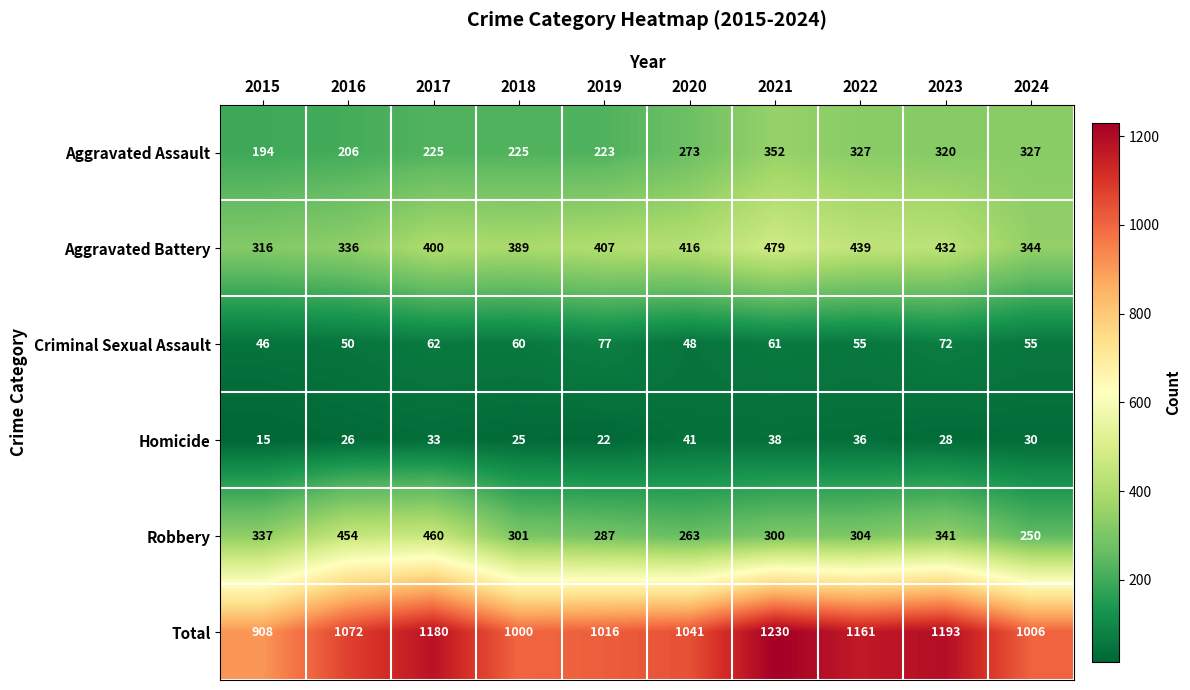

Is it true that Aggravated Assault equals 327 at 2022?

True